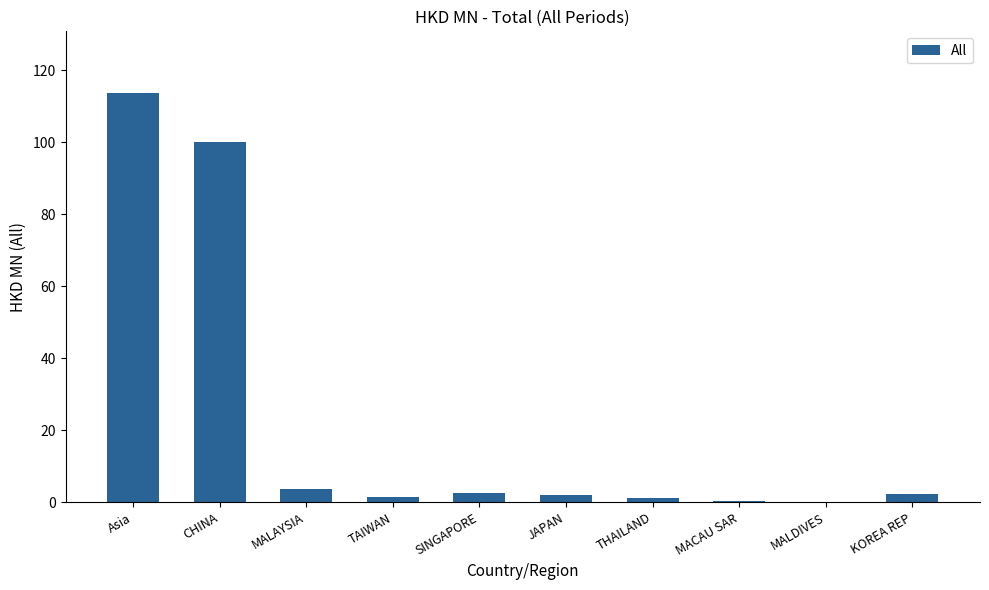

What is the difference between the values at TAIWAN and MALAYSIA?

2.1